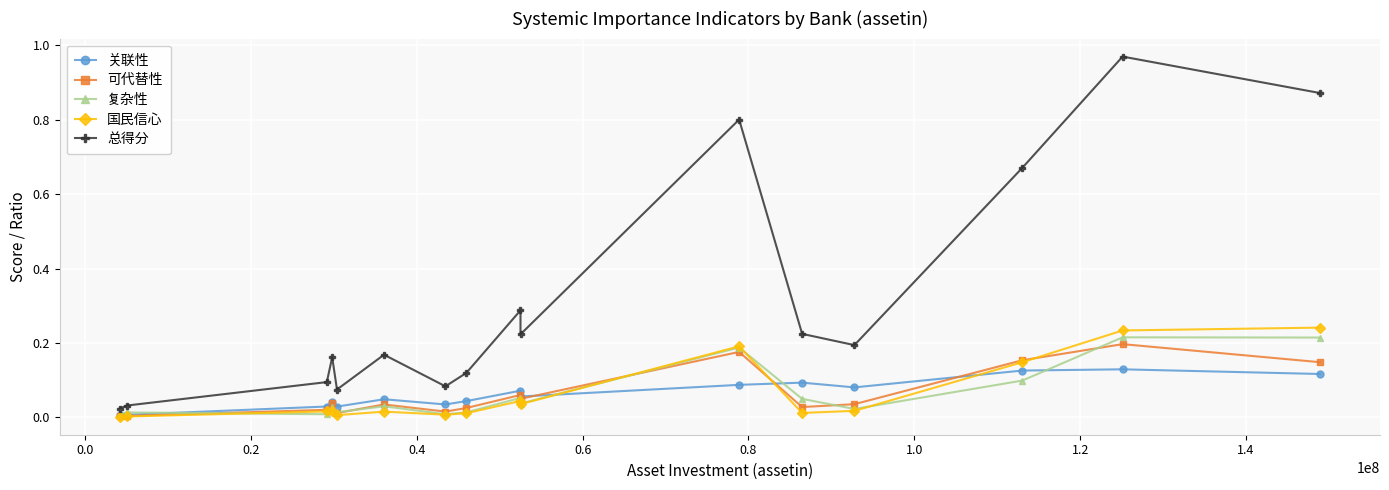

Which series has the widest spread of values?

总得分